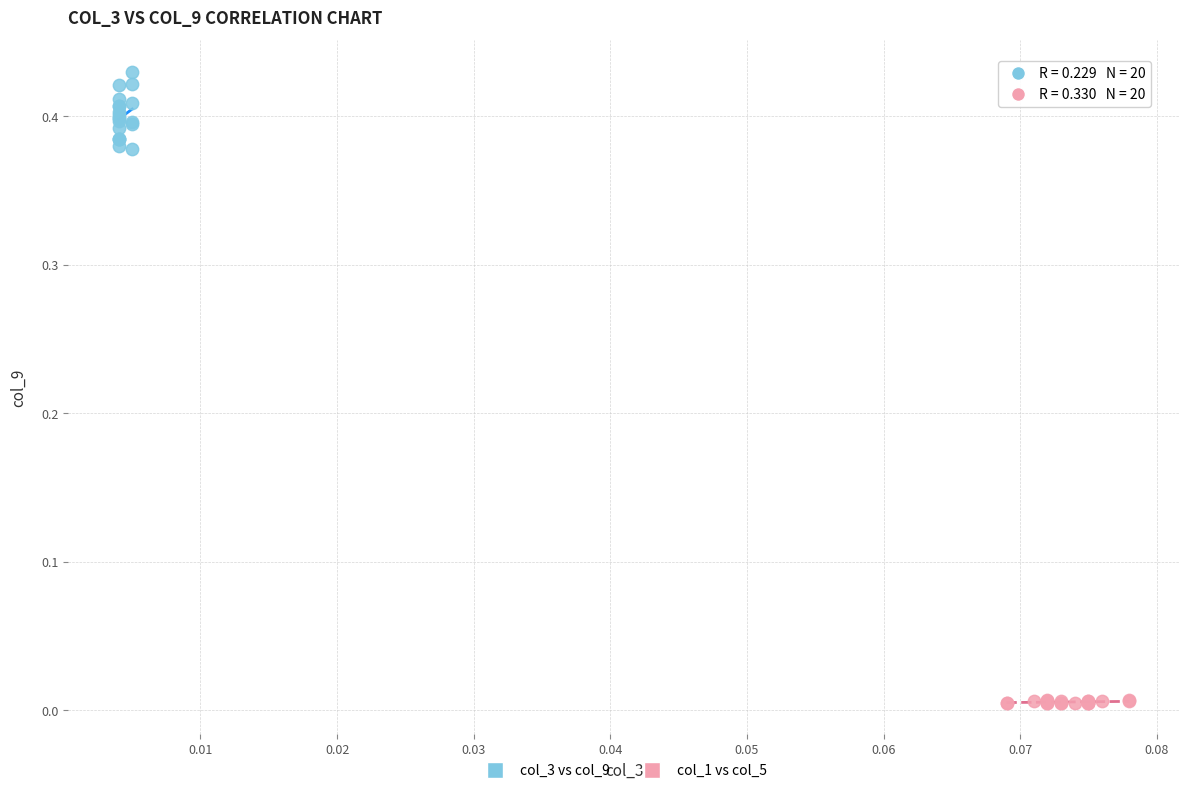

Which series reaches the maximum Y coordinate?

col_3 vs col_9